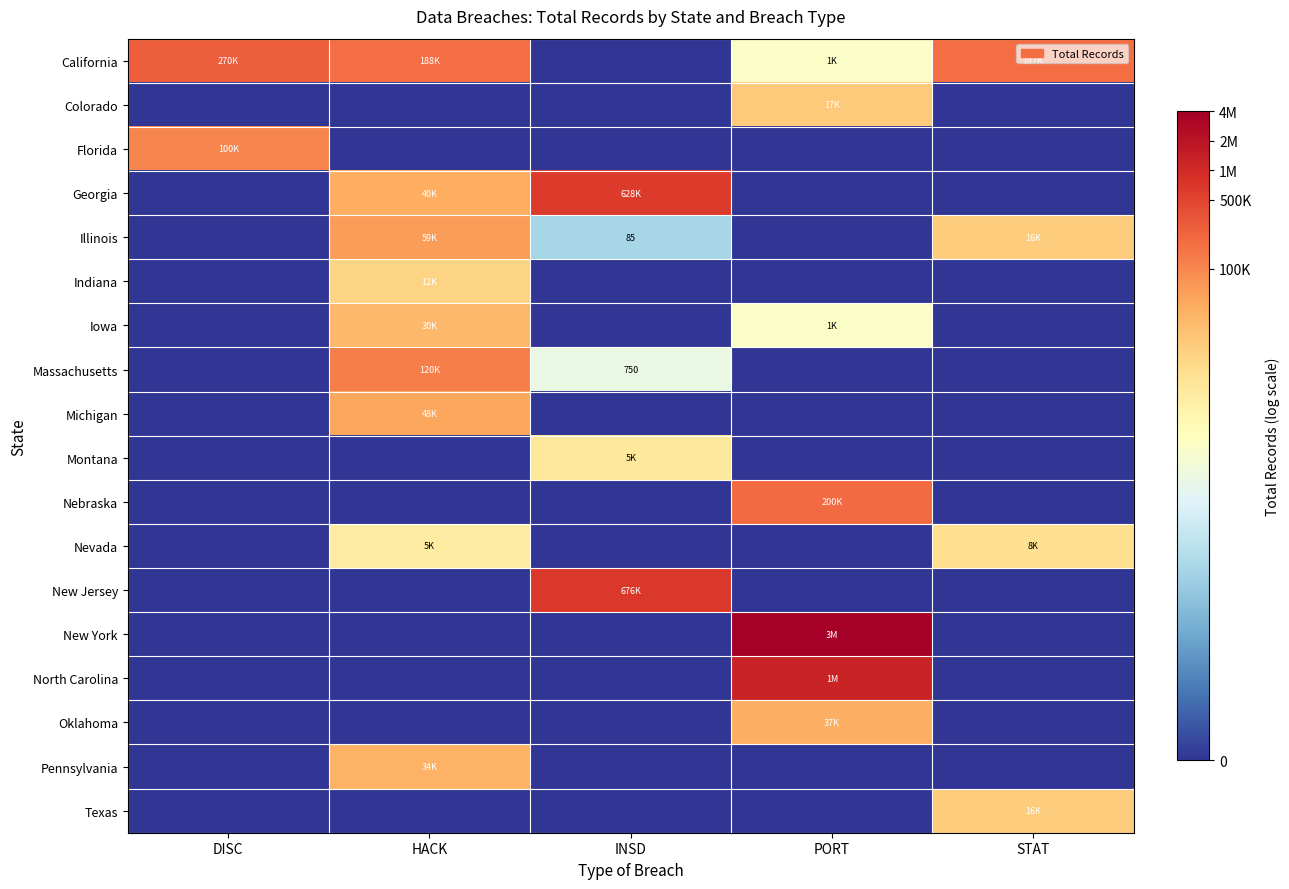

Which category has the lowest value in the California series?

INSD